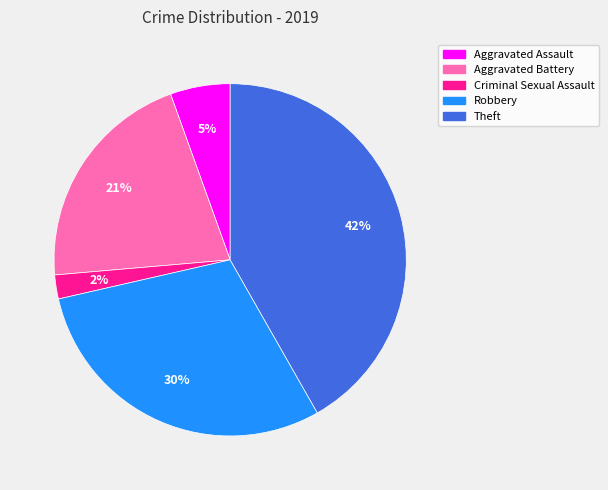

Which has a higher value, Criminal Sexual Assault or Aggravated Battery?

Aggravated Battery